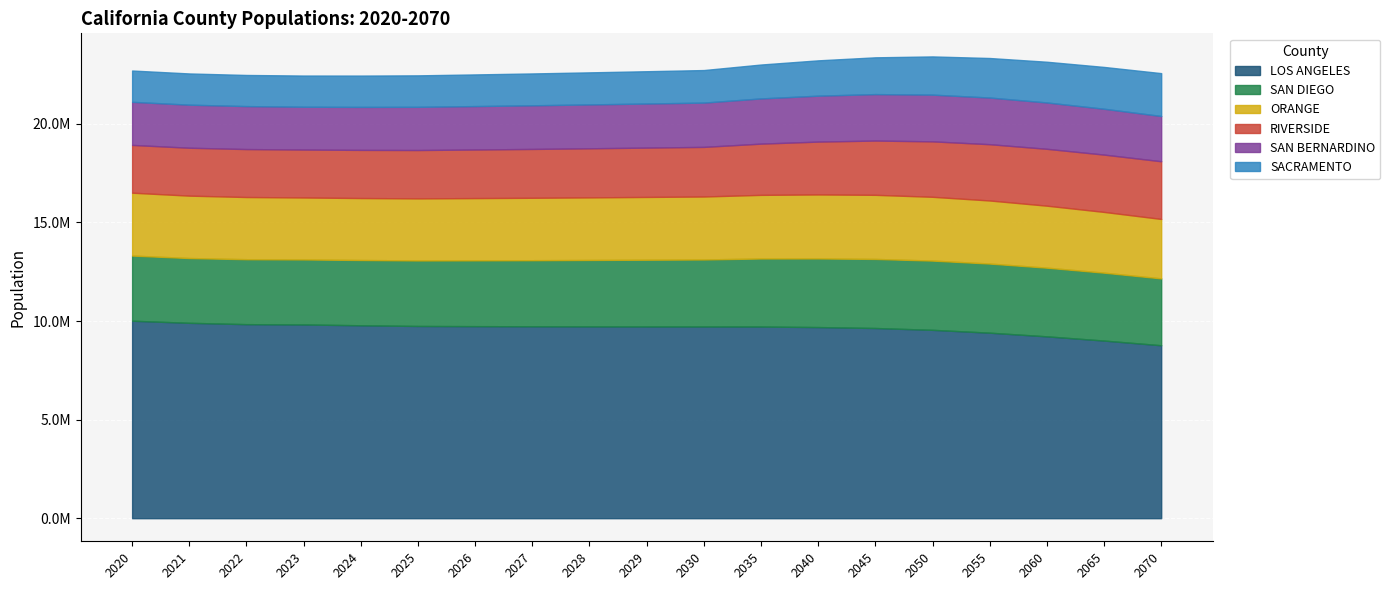

List the labels in order of SAN DIEGO value, largest first.

2050, 2055, 2045, 2060, 2040, 2035, 2065, 2030, 2070, 2029, 2028, 2027, 2026, 2025, 2024, 2020, 2023, 2022, 2021